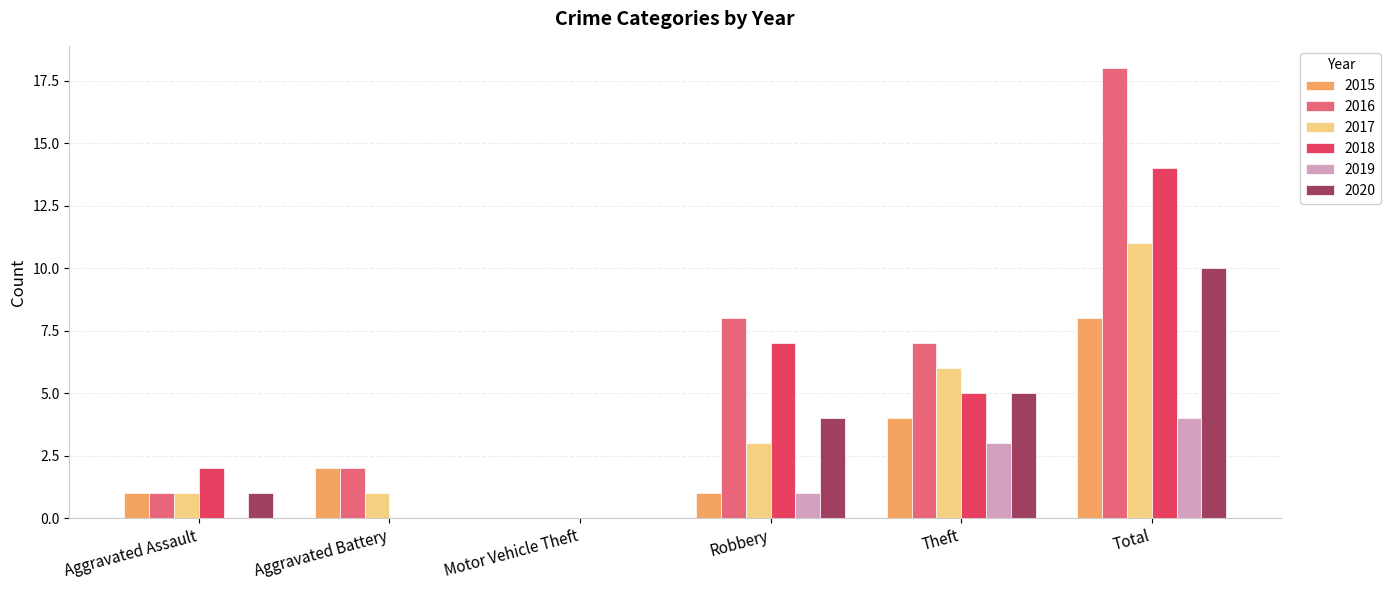

The 2016 series shows 2 at Aggravated Battery. True or false?

True